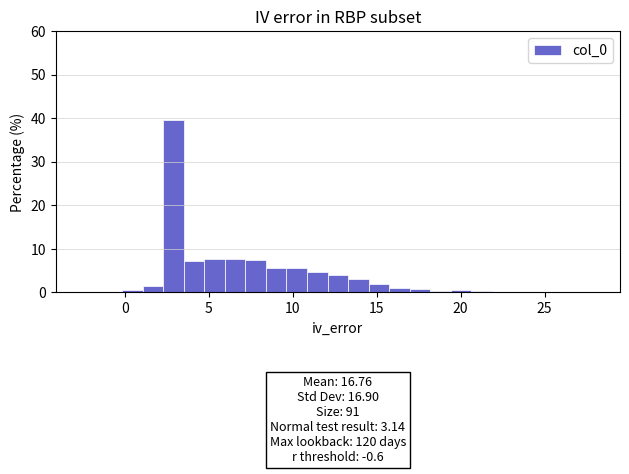

Around what value on the x-axis is the tallest bar? Give the approximate position of its centre, as read against the axis.

3.0